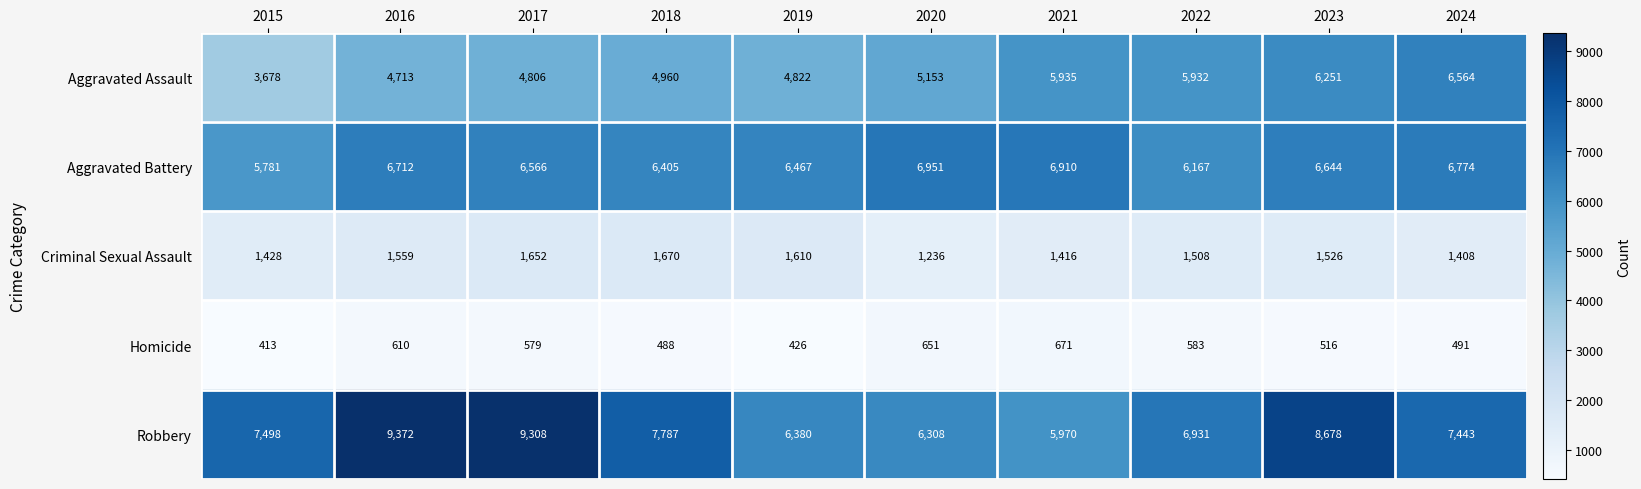

What is the total value across all series at 2021?

20902